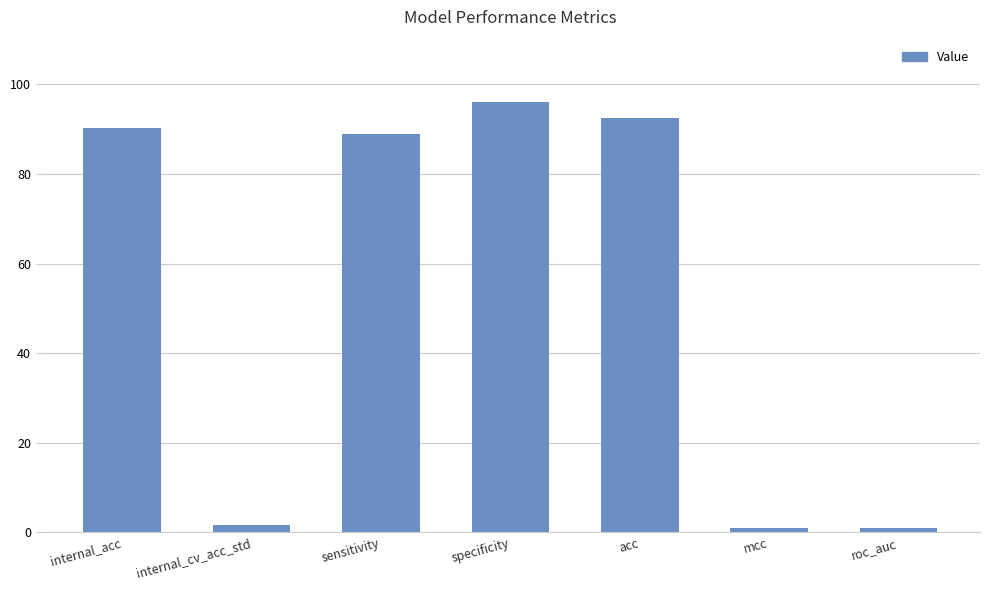

What is the change in value from specificity to acc?

-3.6